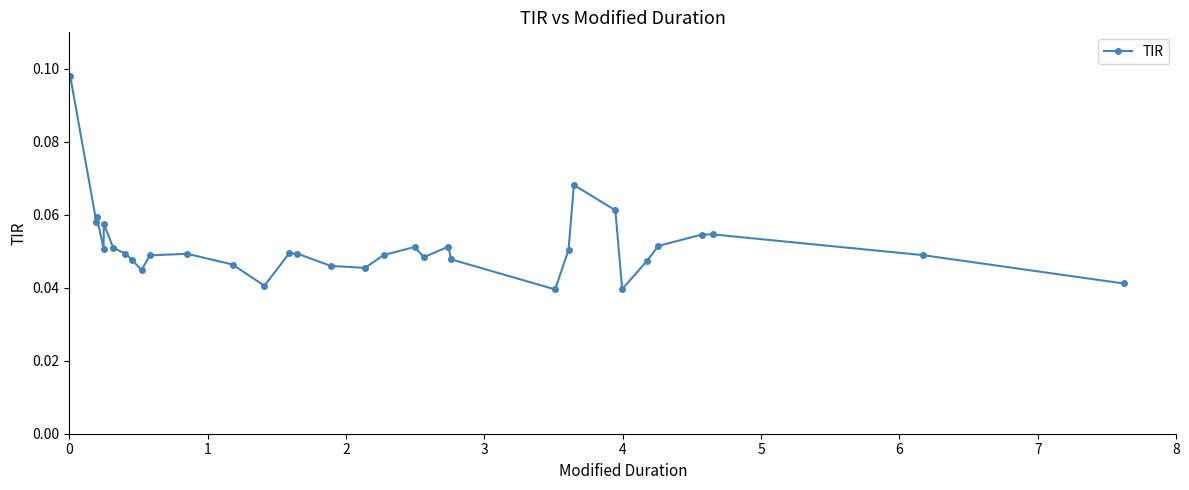

How many values are between 0 and 1?

33